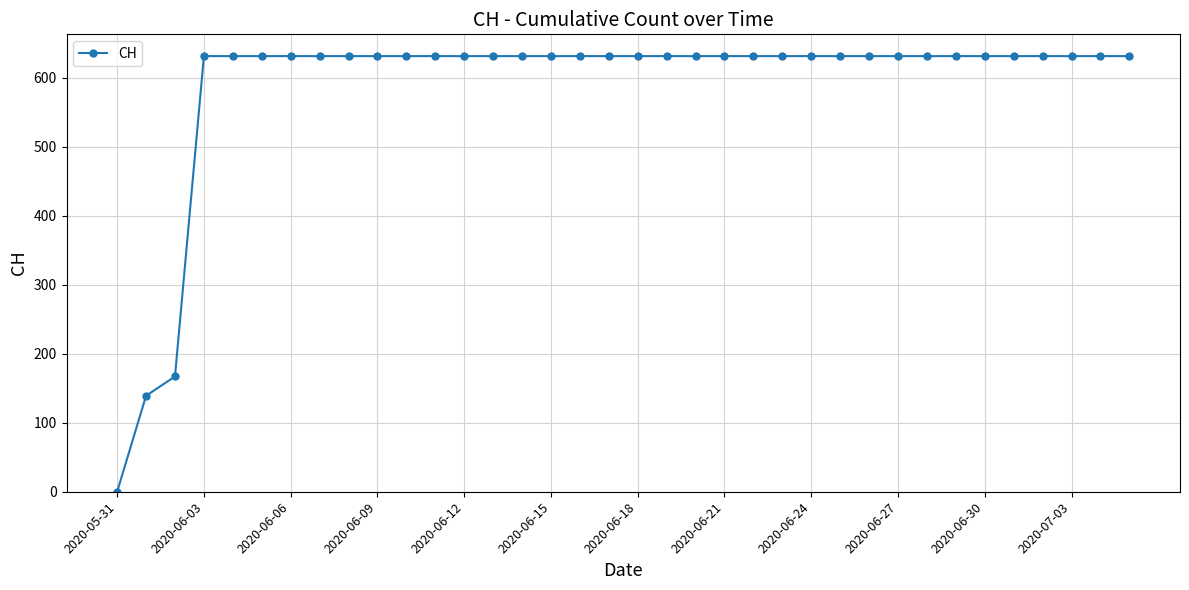

What is the greatest value displayed?

631